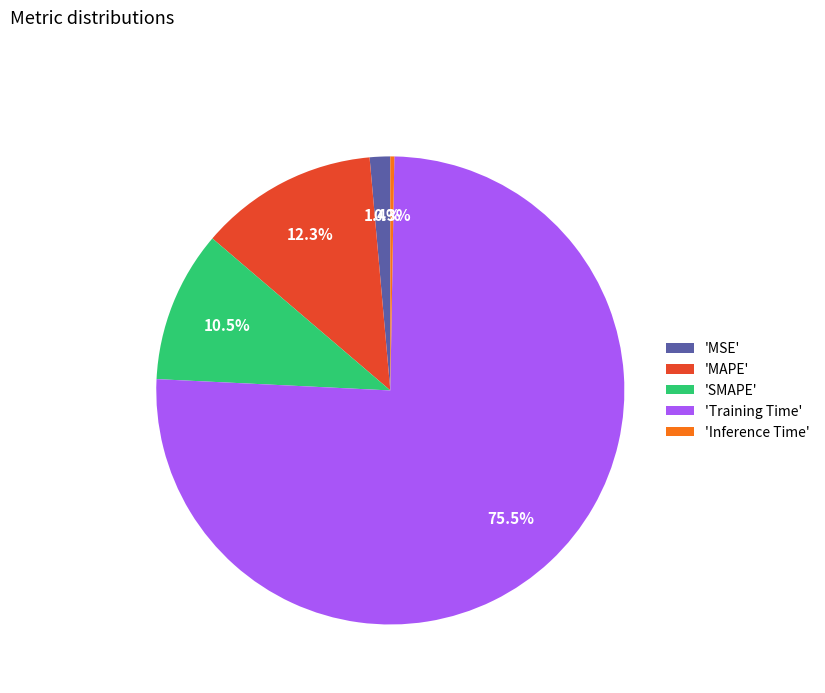

Is 'Training Time' the majority of the pie?

Yes